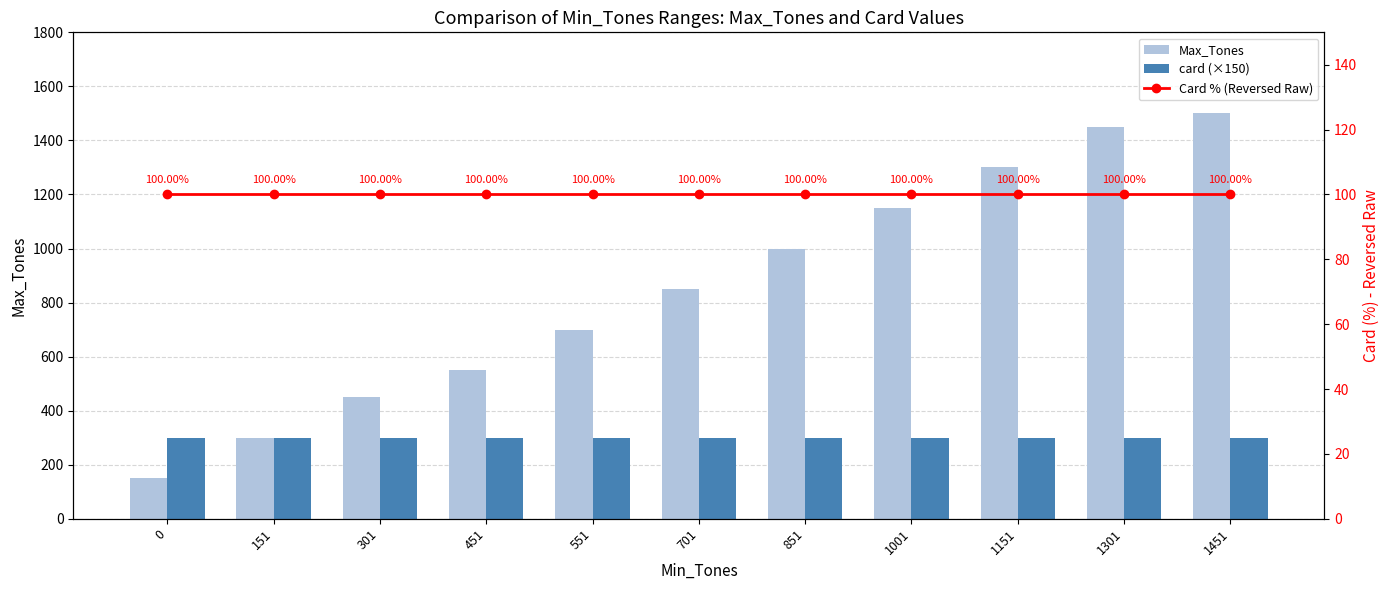

Between 151 and 301, which series saw the biggest shift?

Max_Tones